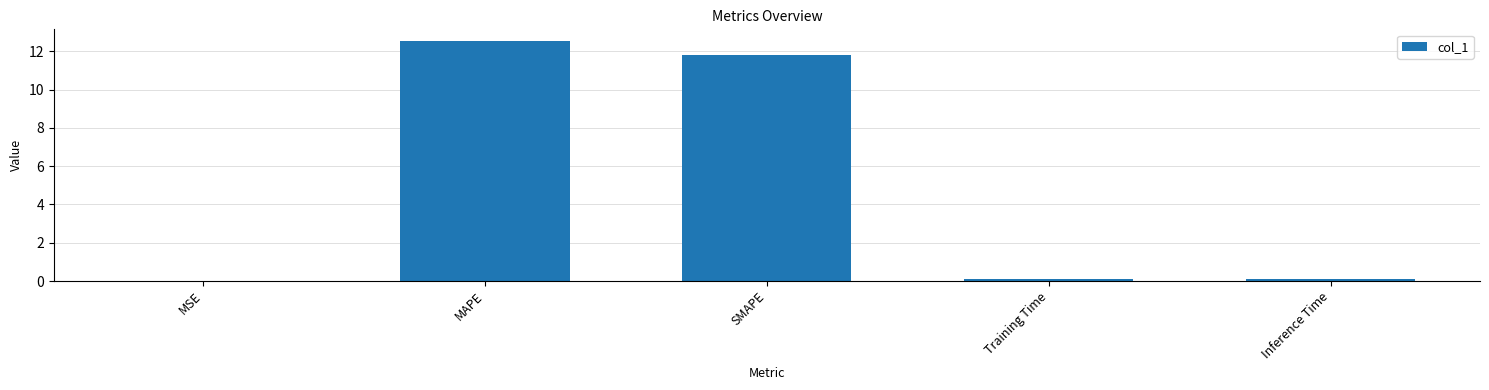

How many distinct data groups are displayed?

1